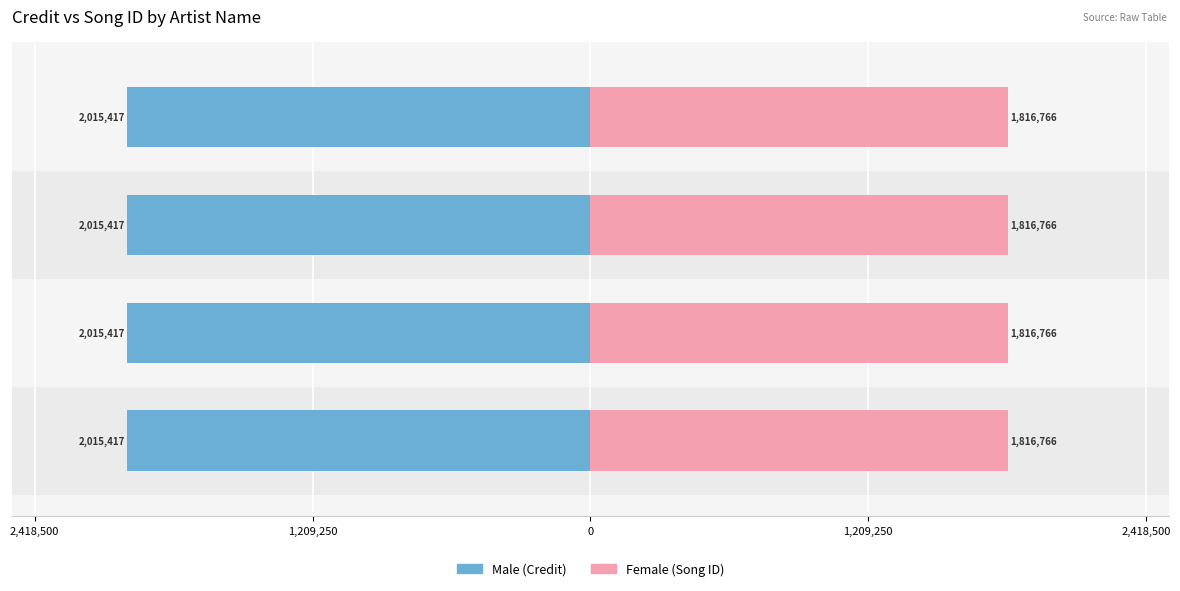

What are all the series names shown in the legend?

Male, Female